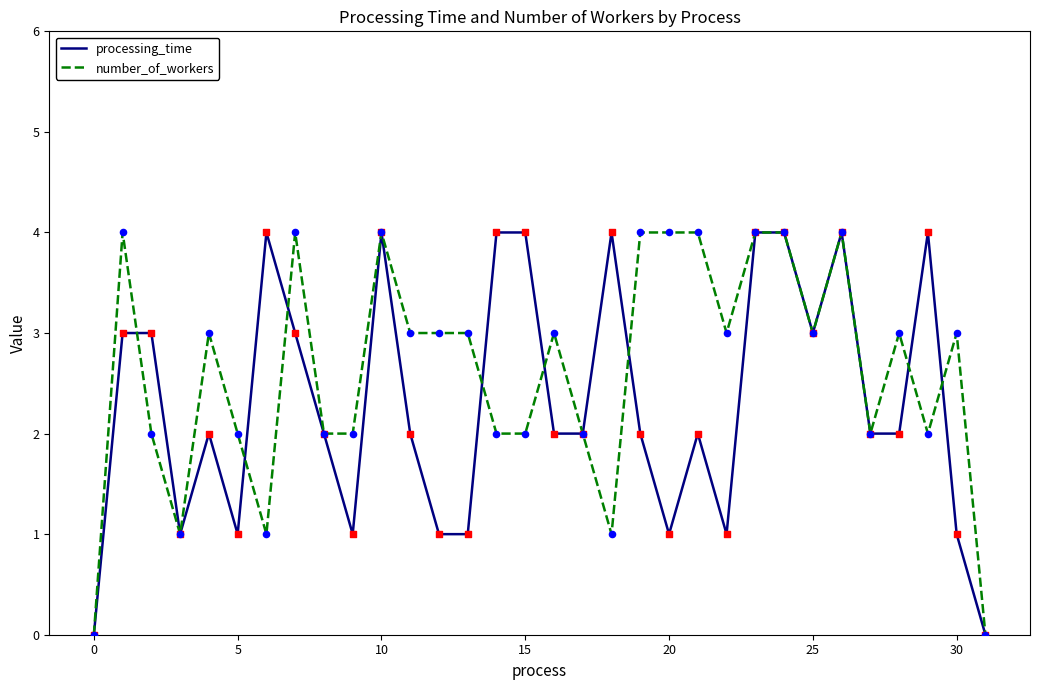

What is the highest value of the processing_time series?

4